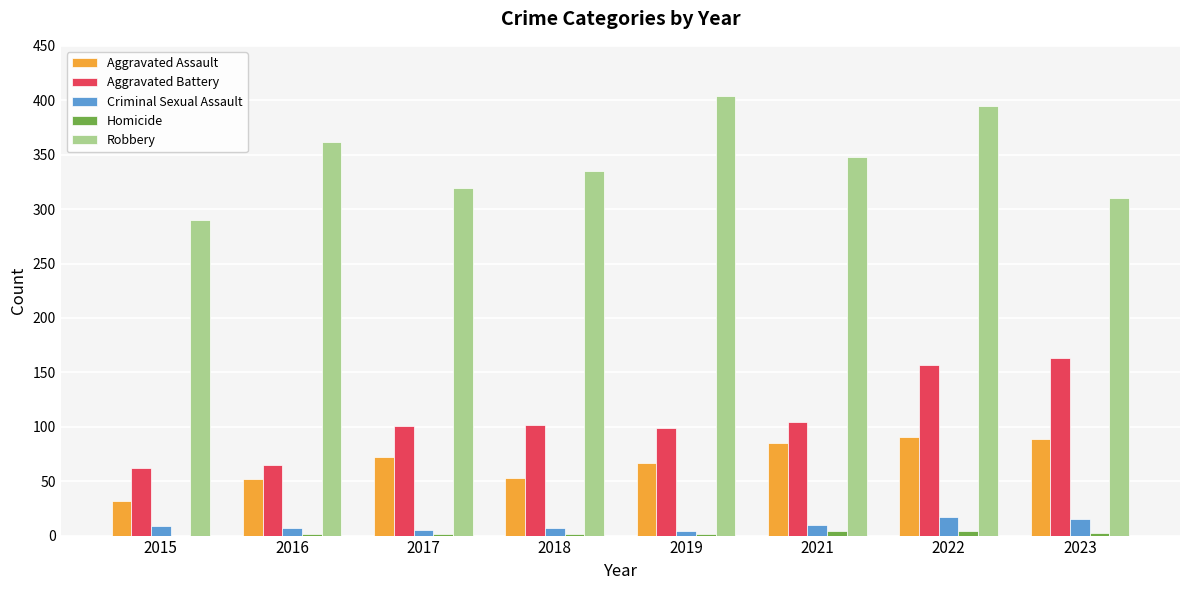

Which series has the largest total across all categories?

Robbery